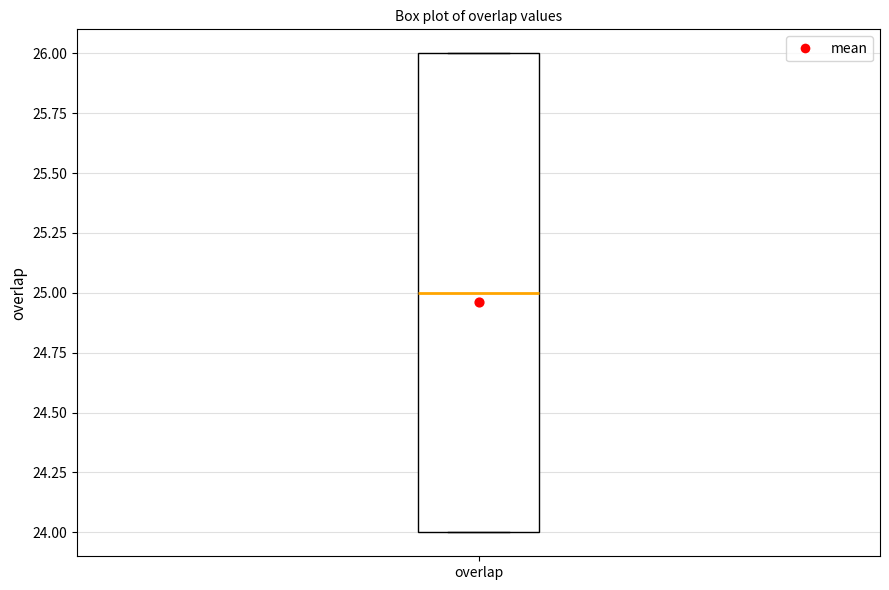

Read this box plot against the y-axis: the position of the median line, the range covered by the box, and the ends of both whiskers. The values are not printed on the chart, so give them approximately, as read against the axis.

median 25, box 24 to 26, whiskers 24 to 26